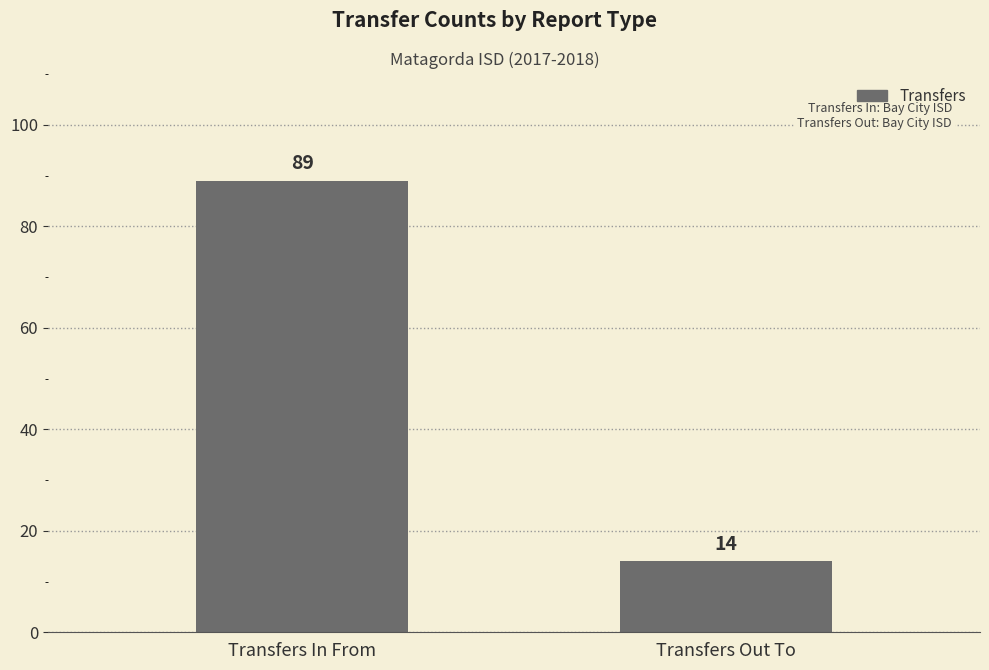

What is the average value?

52